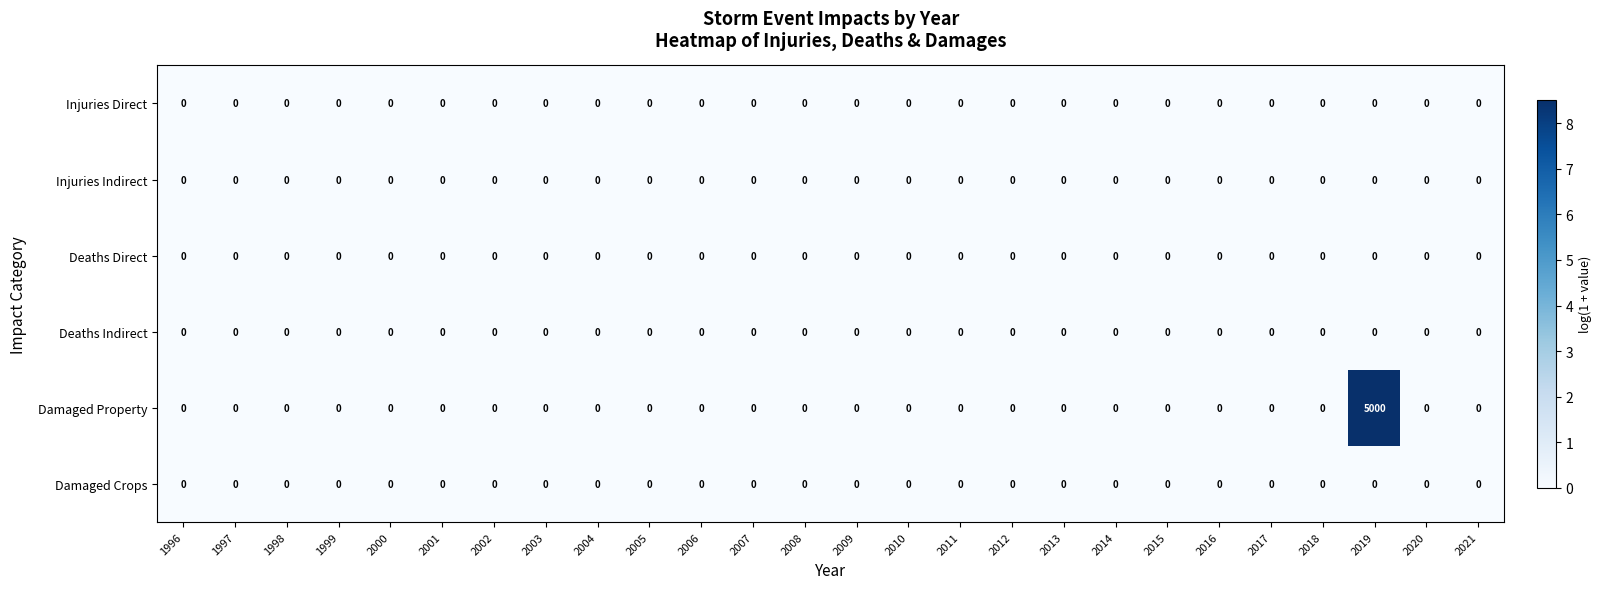

Which series has the largest range (max minus min)?

Damaged Property